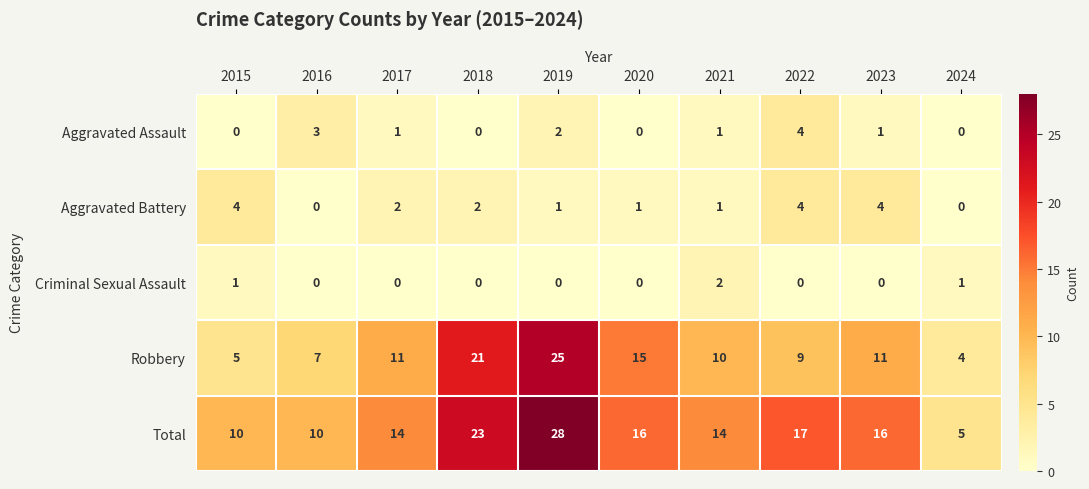

What is the greatest value displayed?

28